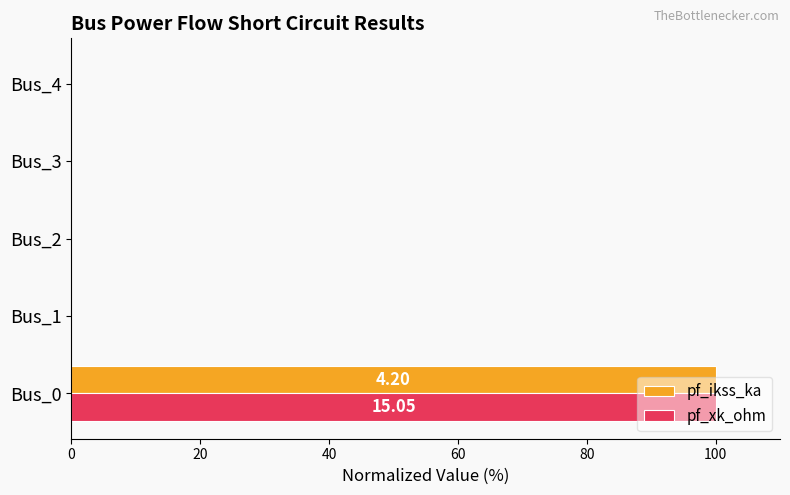

At which category is the sum across all series the highest?

Bus_0